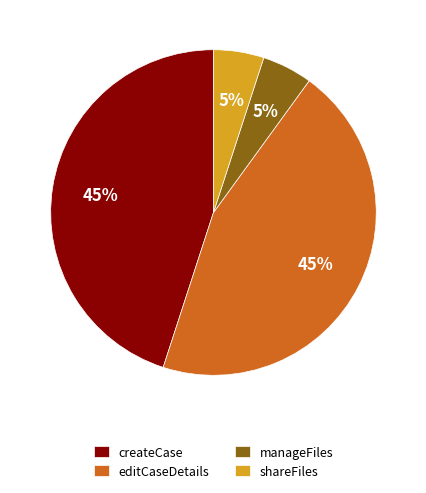

How many slices are in this pie chart?

4